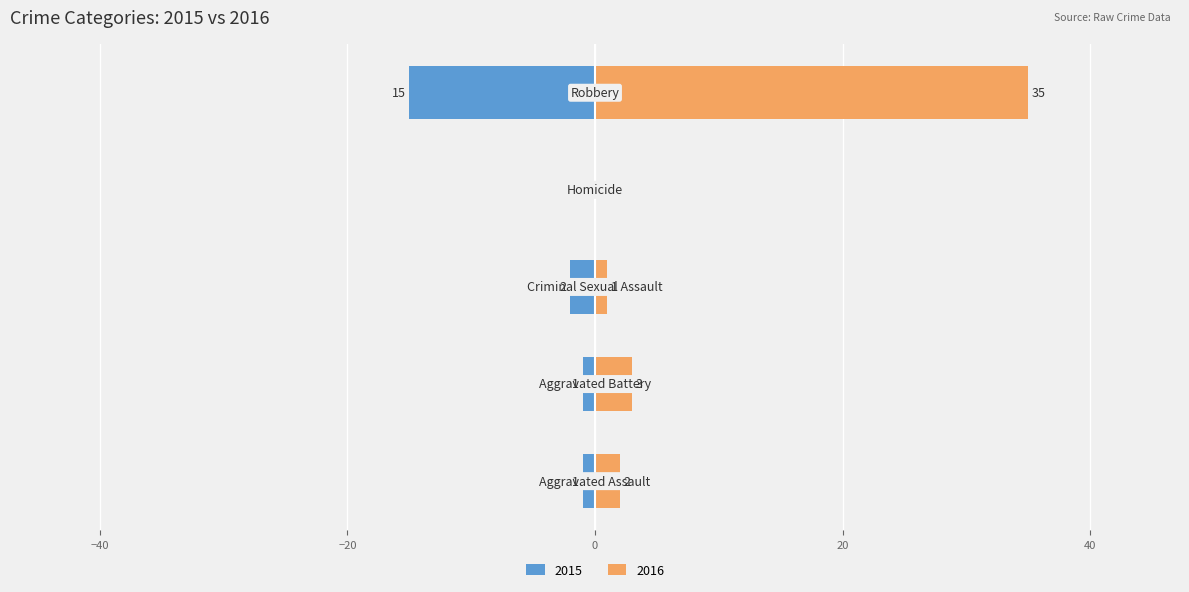

How many bars are there in each group?

2